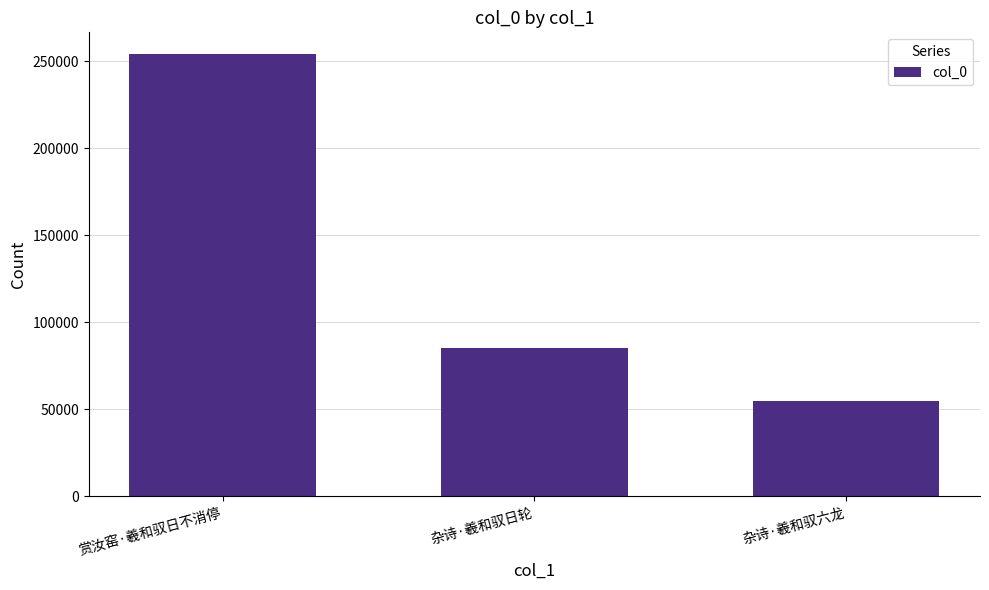

What is the greatest value displayed?

254060